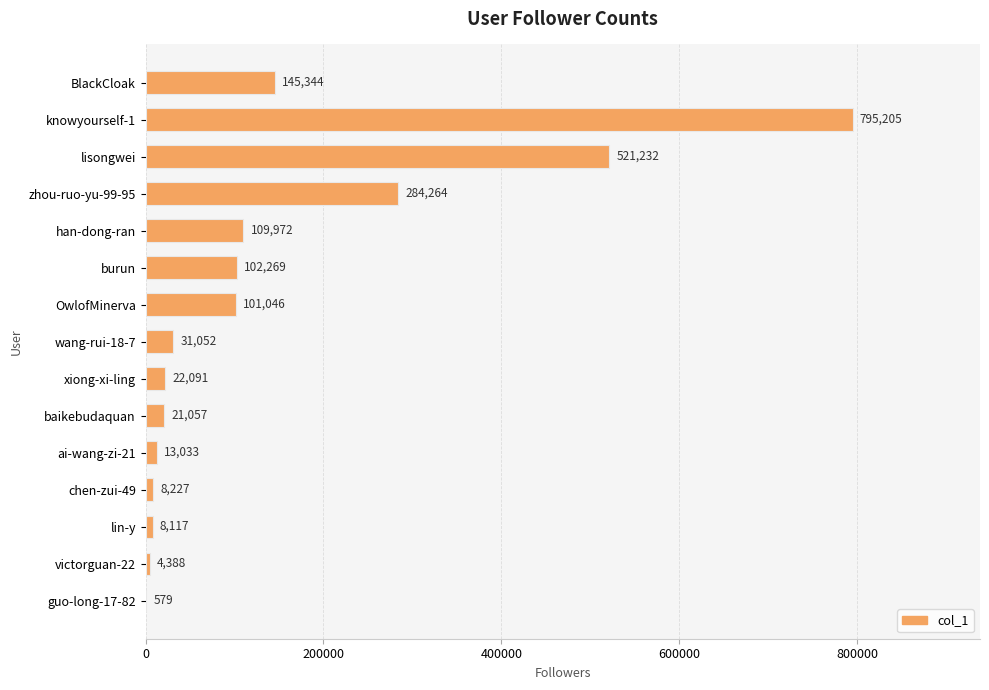

Reading top to bottom, transcribe all the data shown in this chart.

BlackCloak=145344	knowyourself-1=795205	lisongwei=521232	zhou-ruo-yu-99-95=284264	han-dong-ran=109972	burun=102269	OwlofMinerva=101046	wang-rui-18-7=31052	xiong-xi-ling=22091	baikebudaquan=21057	ai-wang-zi-21=13033	chen-zui-49=8227	lin-y=8117	victorguan-22=4388	guo-long-17-82=579